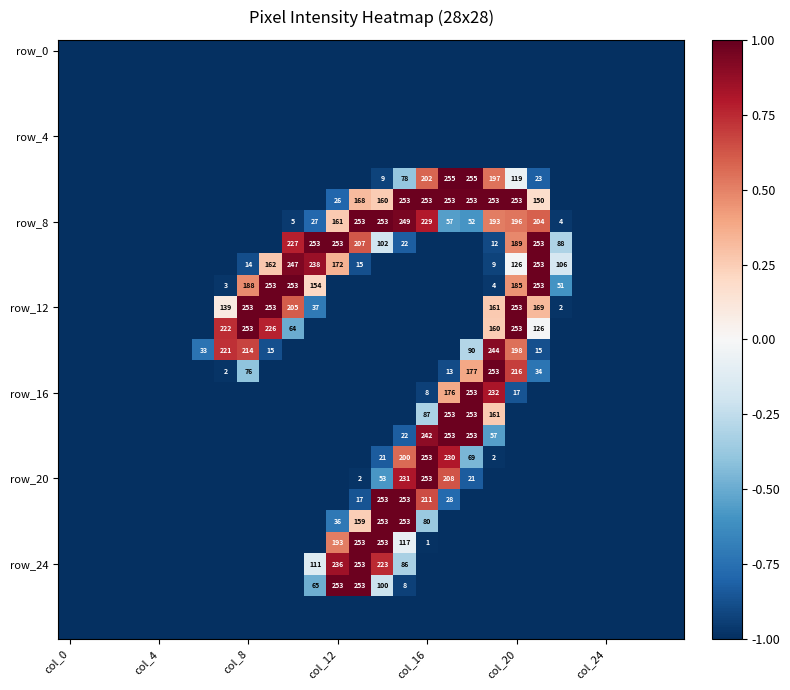

True or false: row_24 has a value of -1.0 at 23.

True